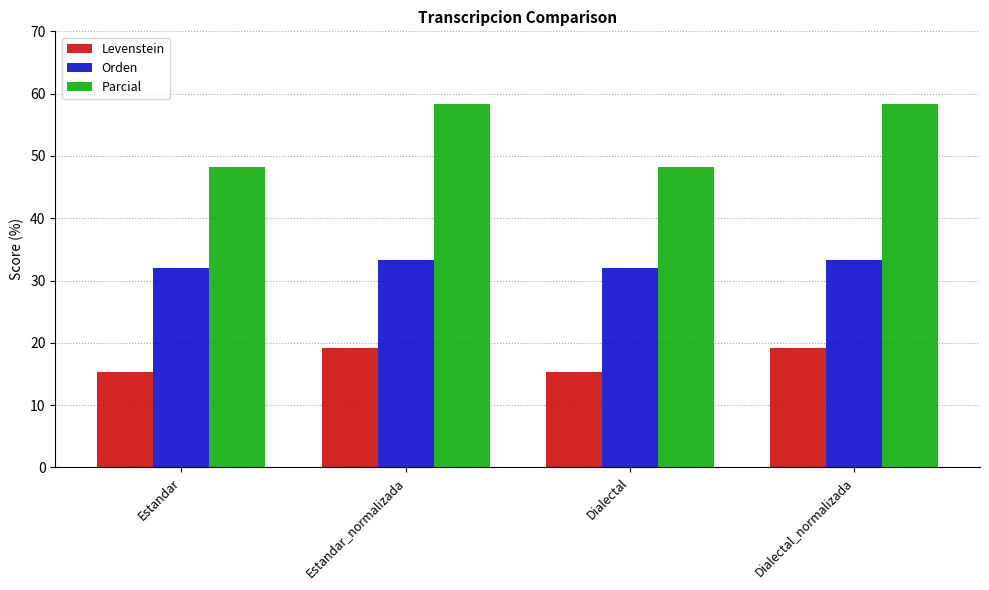

Is it true that Parcial equals 48.3 at Dialectal?

True